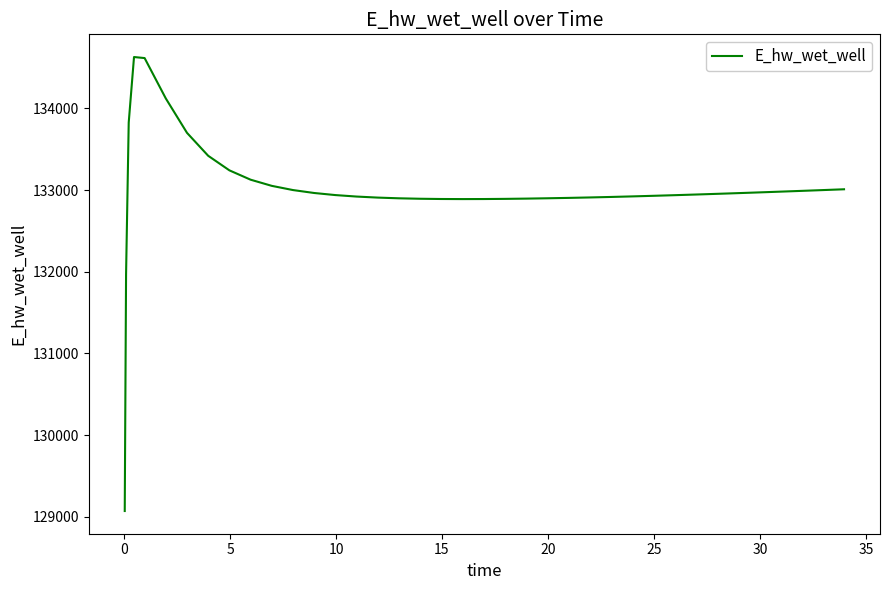

What is the maximum value shown in the chart?

134628.0